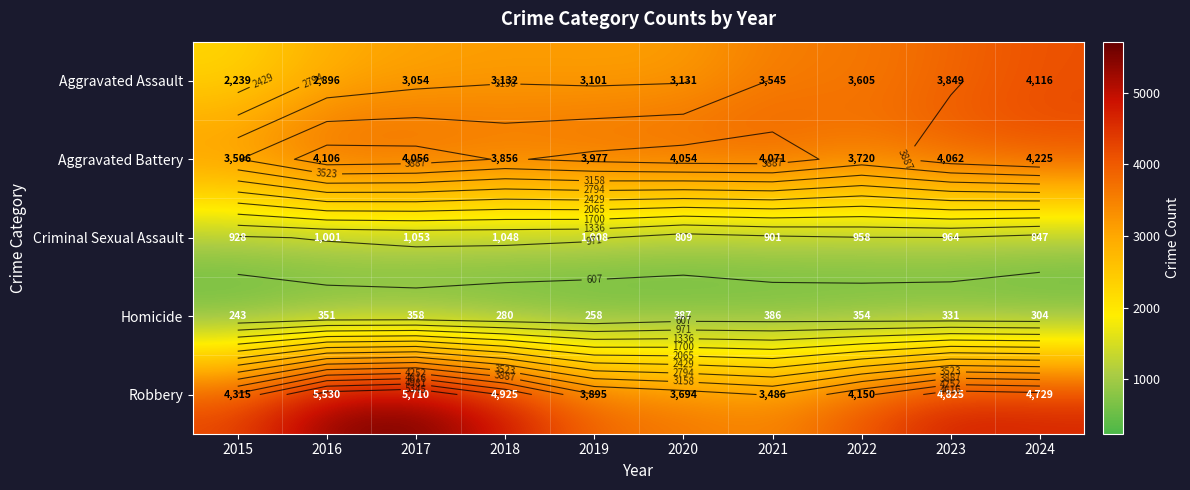

How many distinct data groups are displayed?

5